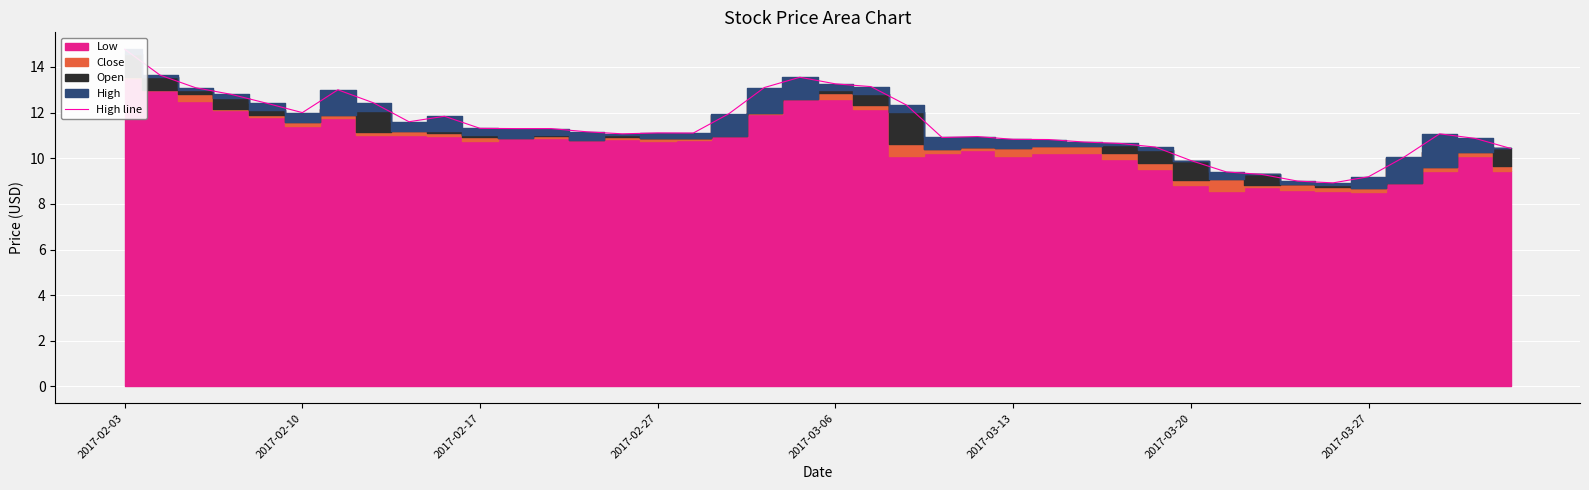

Which label corresponds to the largest value in the chart?

2017-02-03